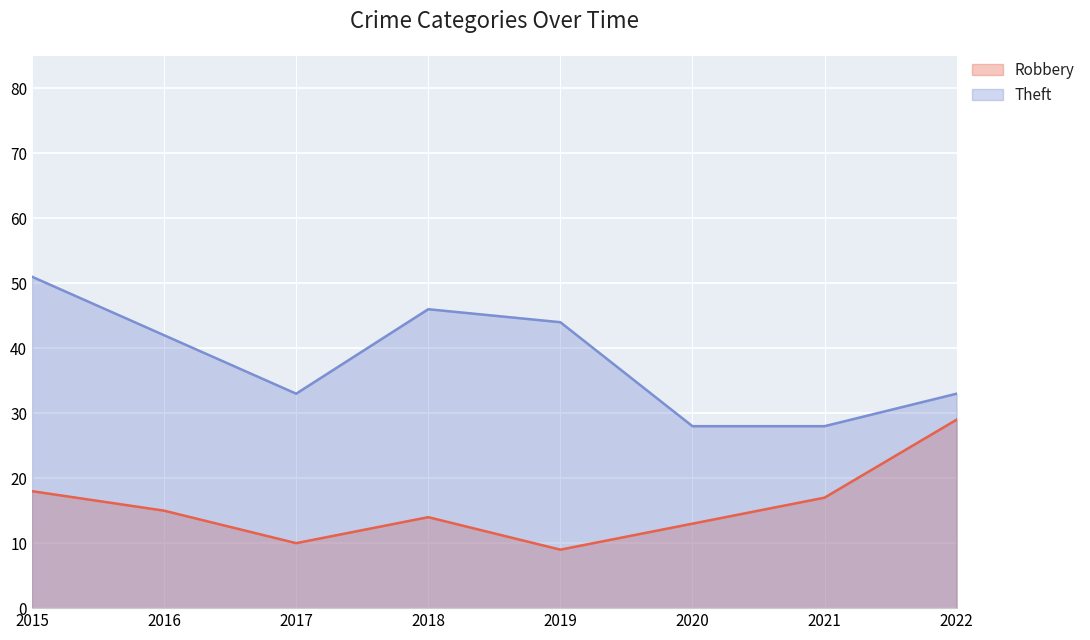

The value of Robbery at 2015 is 18. True or false?

True